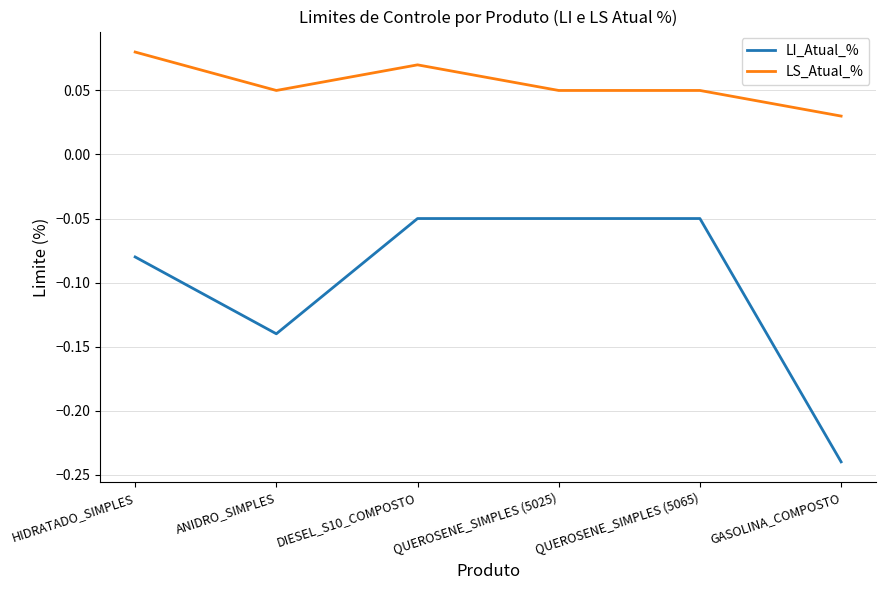

Which category has the highest value in the LS_Atual_% series?

HIDRATADO_SIMPLES